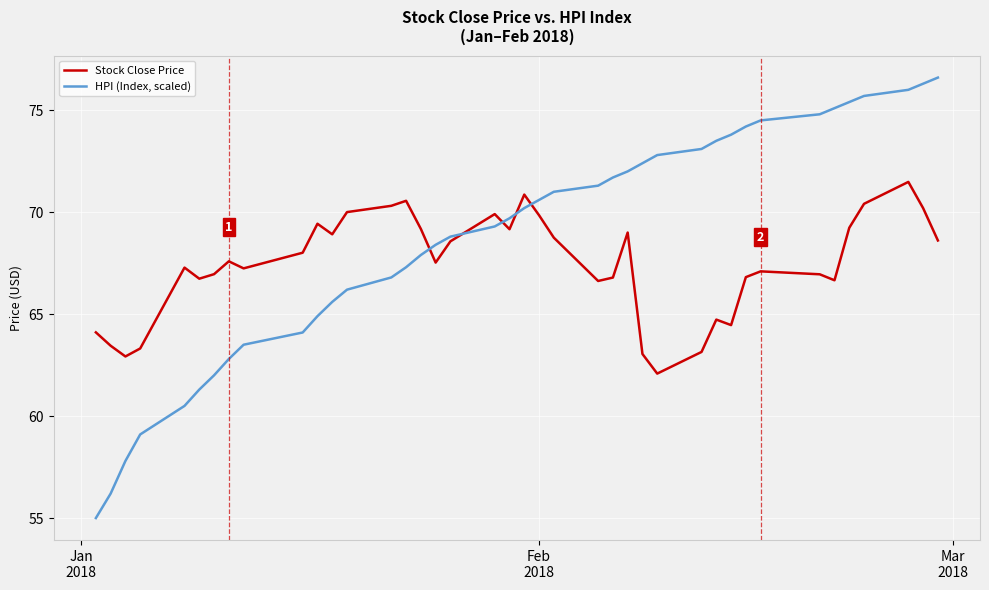

List the series in order of their overall mean, highest first.

HPI (Index, scaled), Stock Close Price